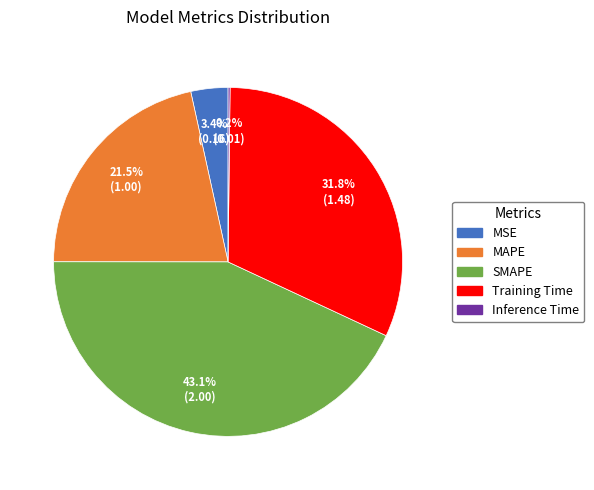

How much of the chart is everything except Training Time?

68.2%